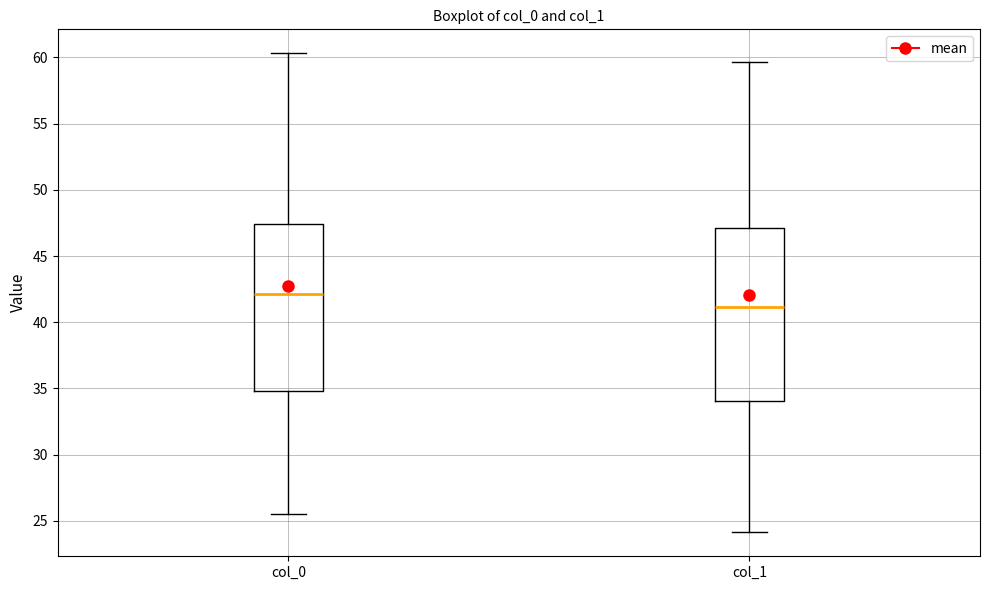

Reading left to right, read every box against the y-axis: the position of its median line, the range the box covers, and the ends of its whiskers. The values are not printed on the chart, so give them approximately, as read against the axis.

col_0: median 42.0, box 35.0 to 47.5, whiskers 25.5 to 60.5
col_1: median 41.0, box 34.0 to 47.0, whiskers 24.0 to 59.5